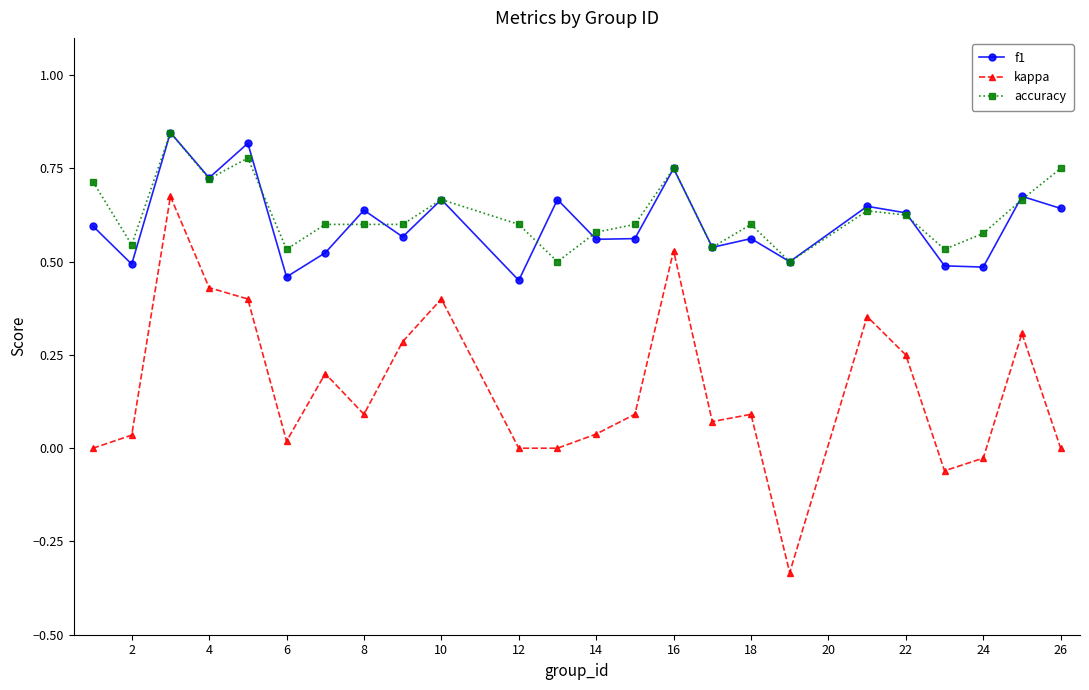

True or false: kappa has more than 1 points higher than both neighbors.

True